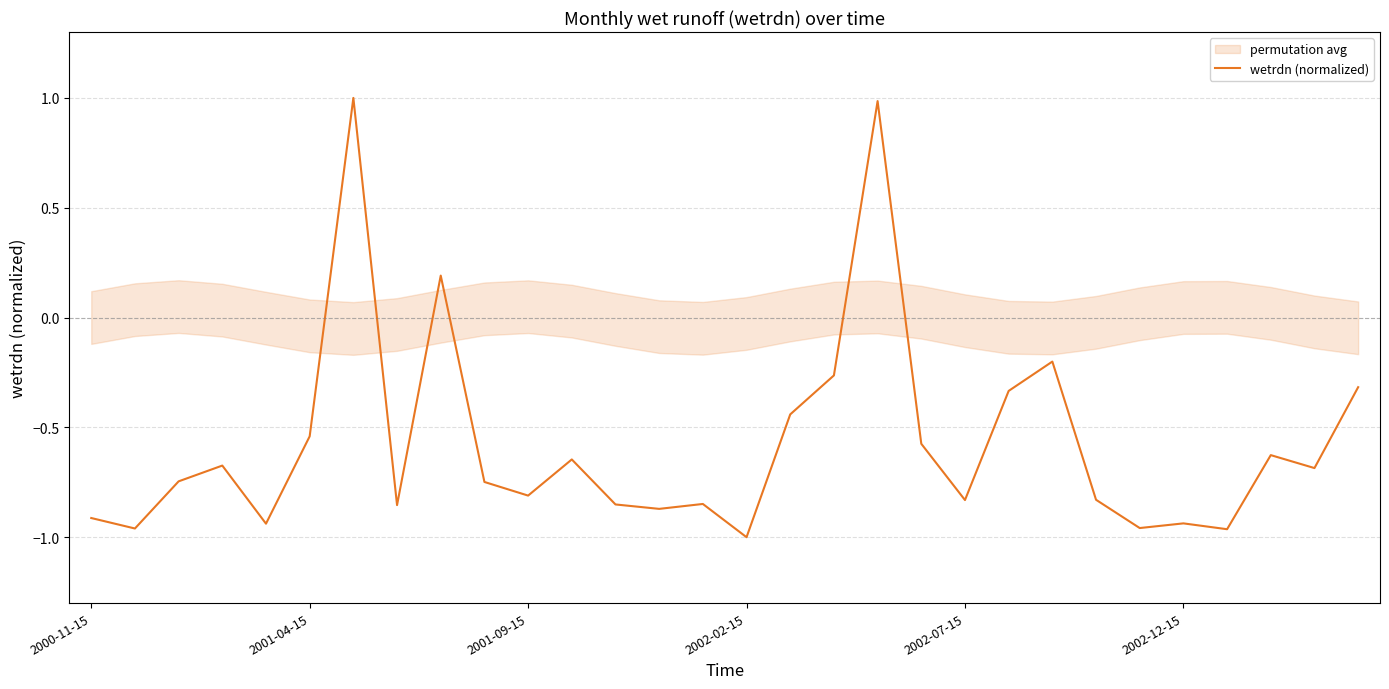

What is the maximum value for wetrdn (normalized)?

1.0